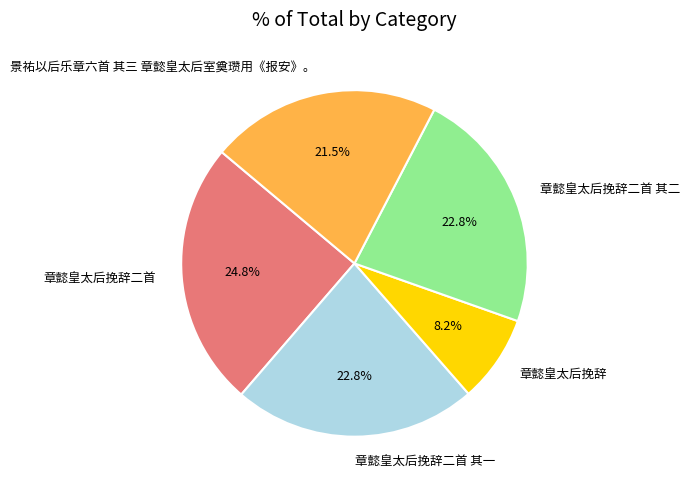

What portion of the pie excludes 景祐以后乐章六首 其三 章懿皇太后室奠瓒用《报安》。?

78.5%